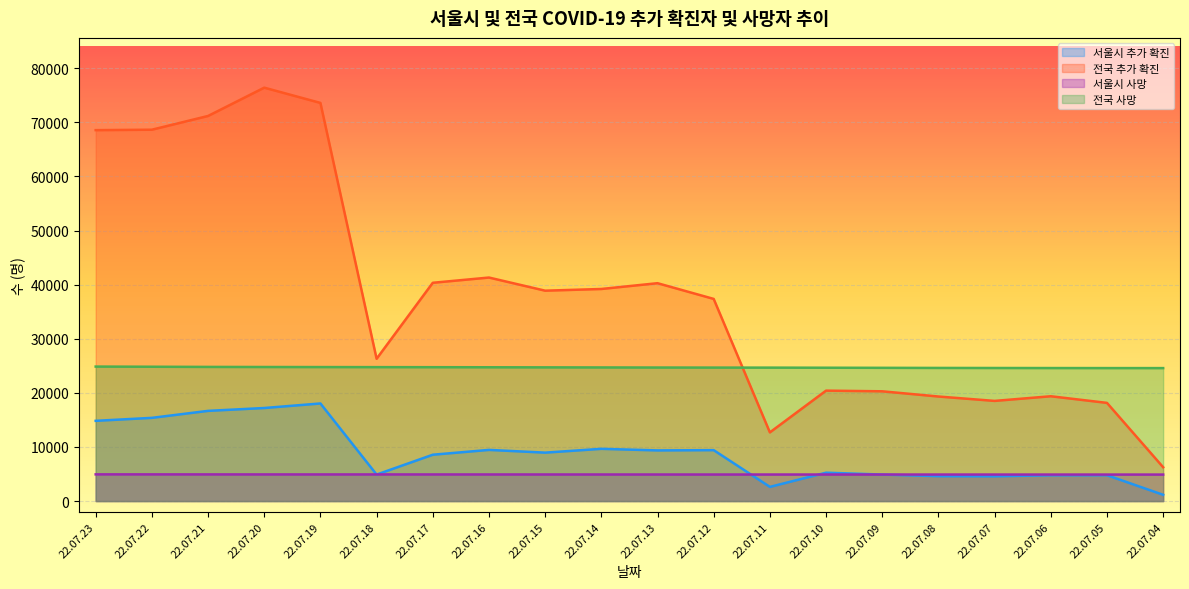

At which label does 전국 사망 reach its minimum?

22.07.04